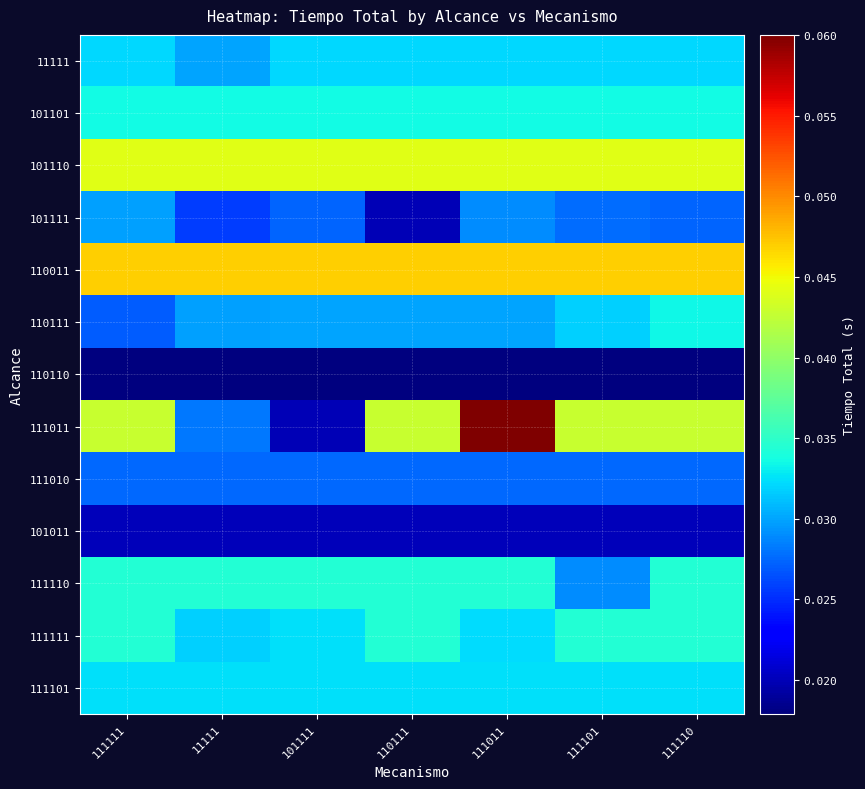

What is the total value across all series at 111011?

0.4